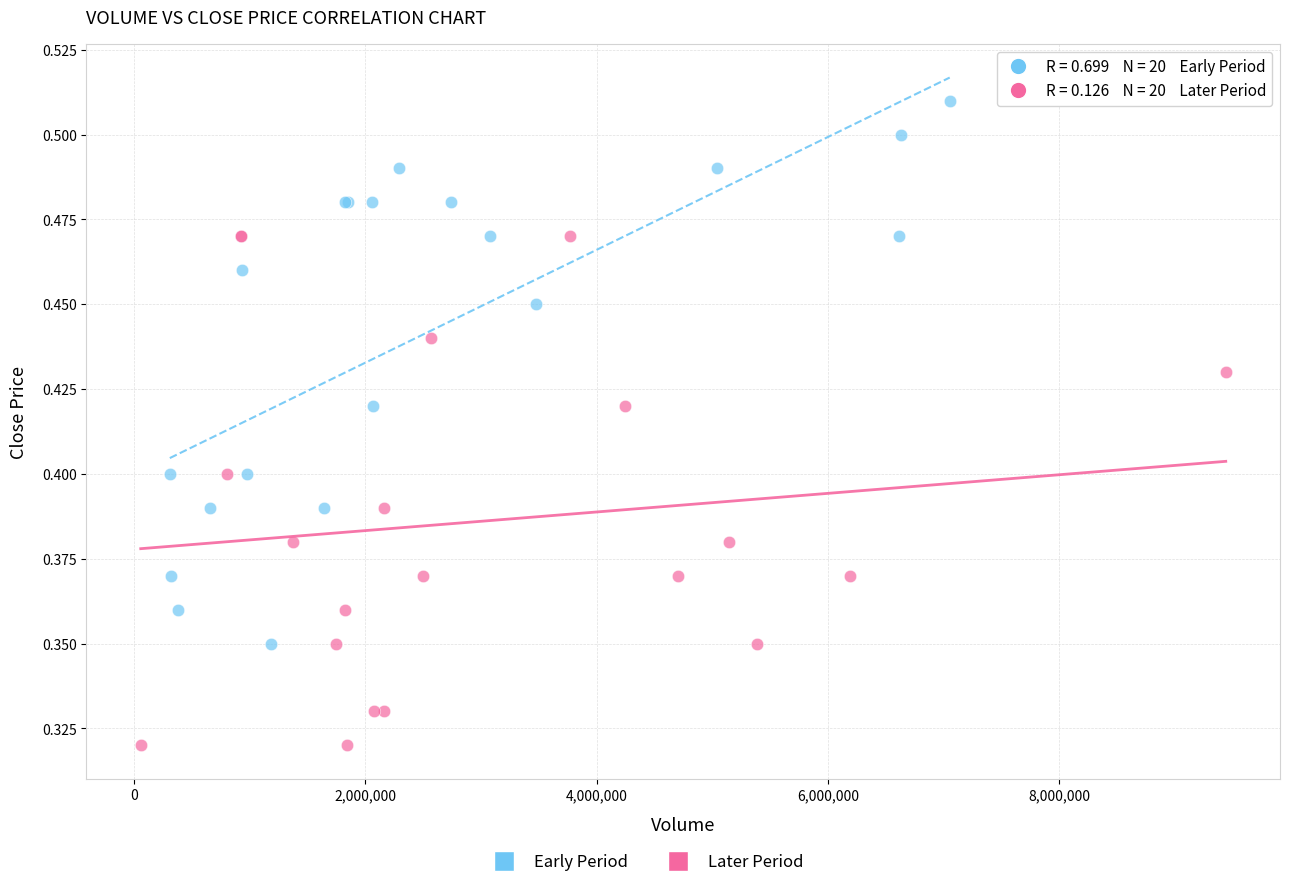

Which series reaches the maximum Y coordinate?

Early Period